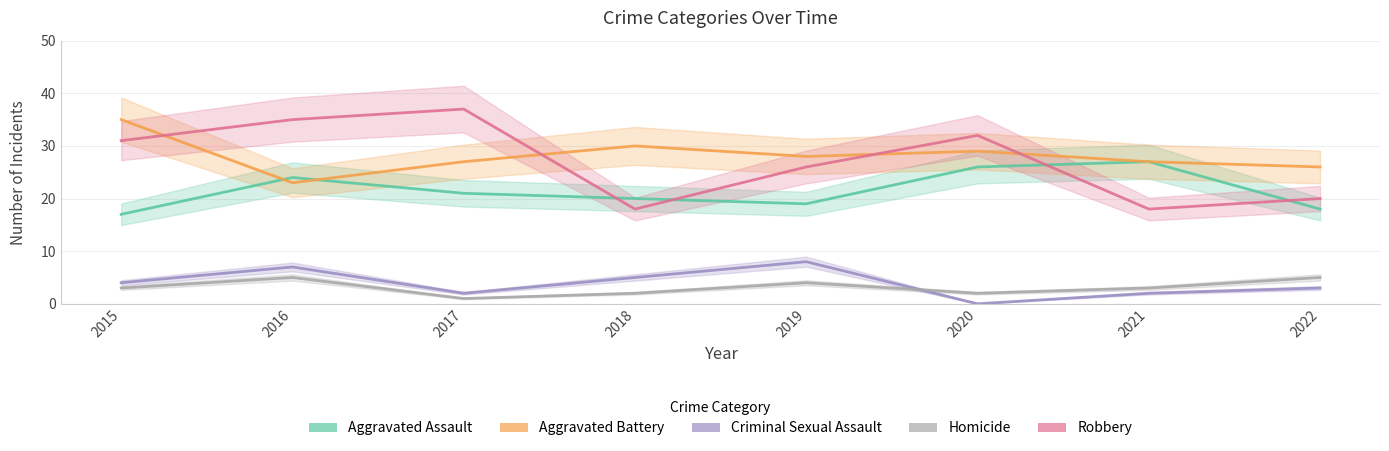

Where is the first local maximum for Aggravated Assault?

2016